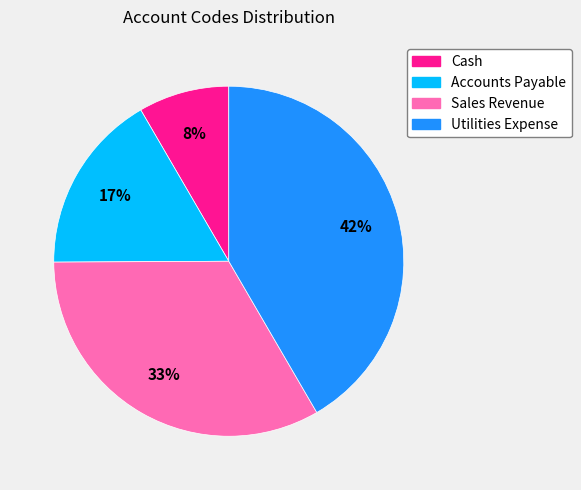

What percentage is the Cash slice, to the nearest percent?

8%